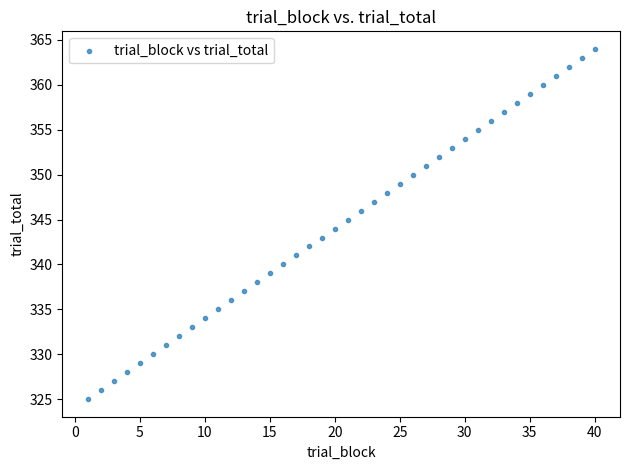

What is the range of Y values (max minus min)?

39